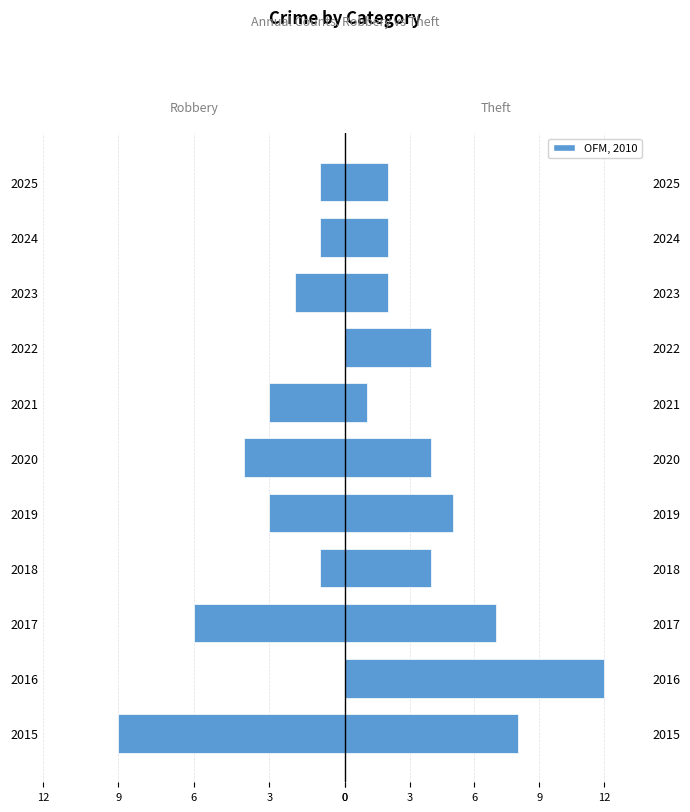

True or false: Theft has a value of 4 at 2020.

True